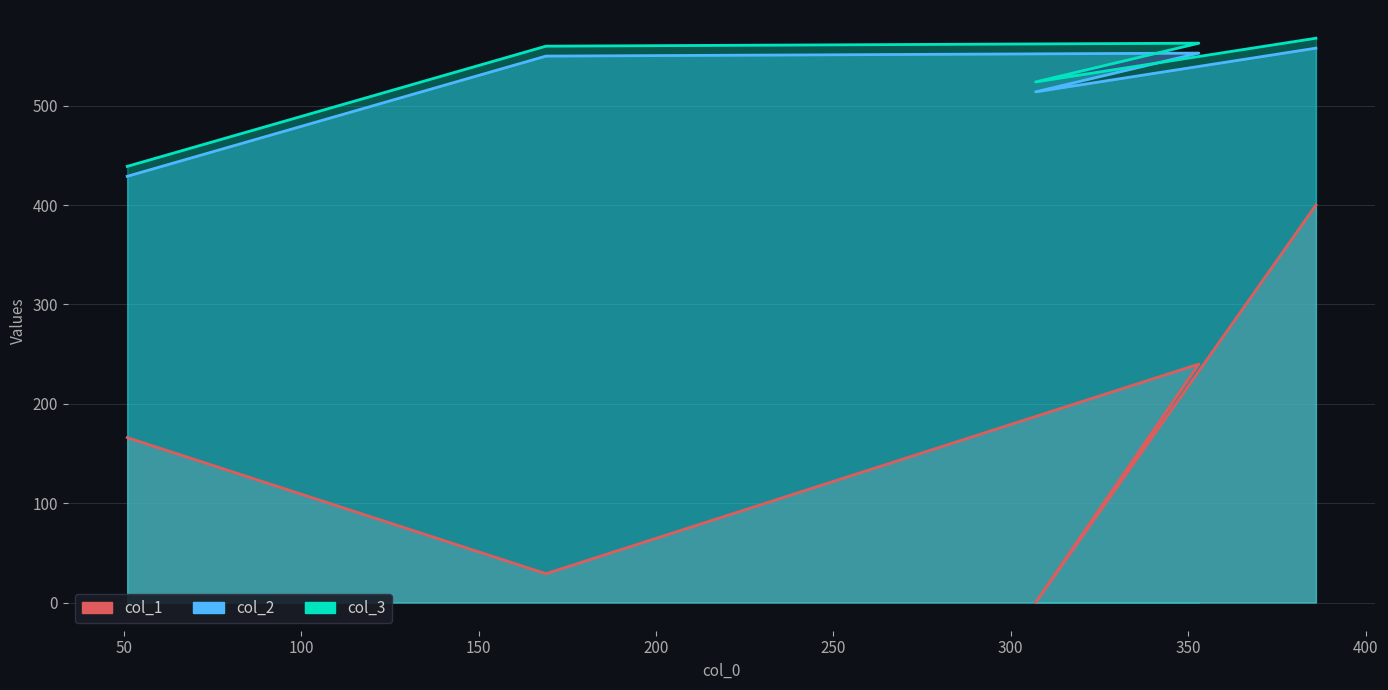

What are all the series names shown in the legend?

col_1, col_2, col_3